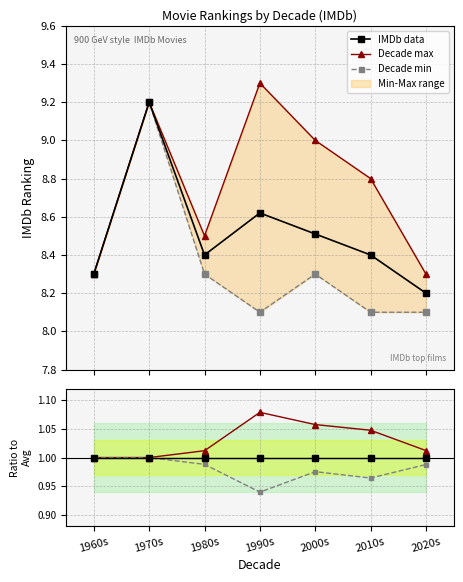

The value of Max / Avg at 1970s is 1.0. True or false?

True